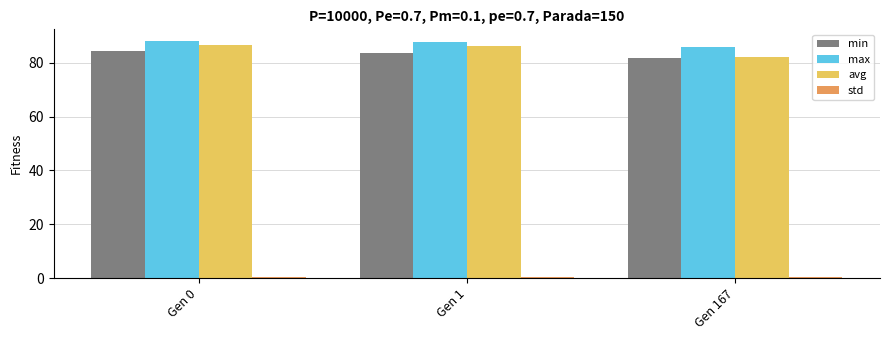

Where is max nearest to the value 86?

Gen 167